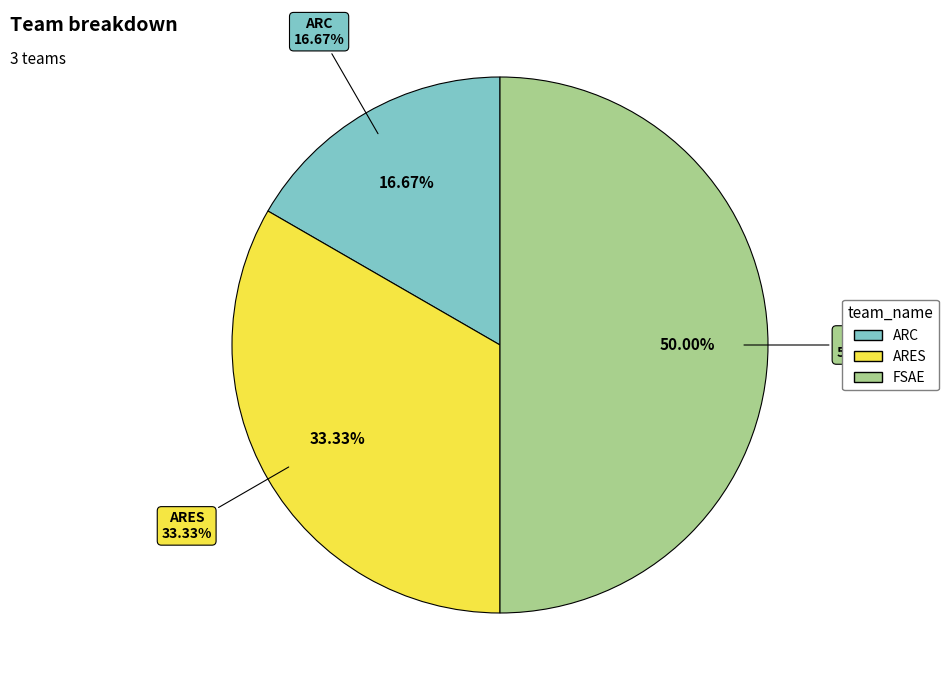

What percentage is NOT represented by ARC?

83.3%